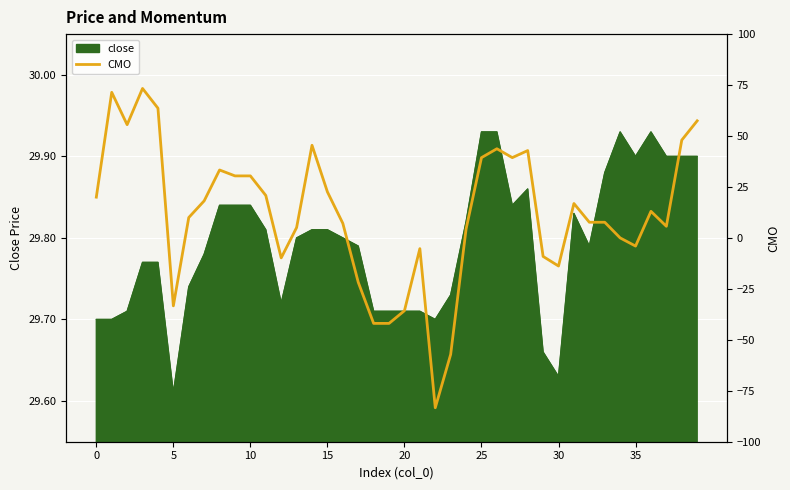

How many lines are shown in the chart?

1